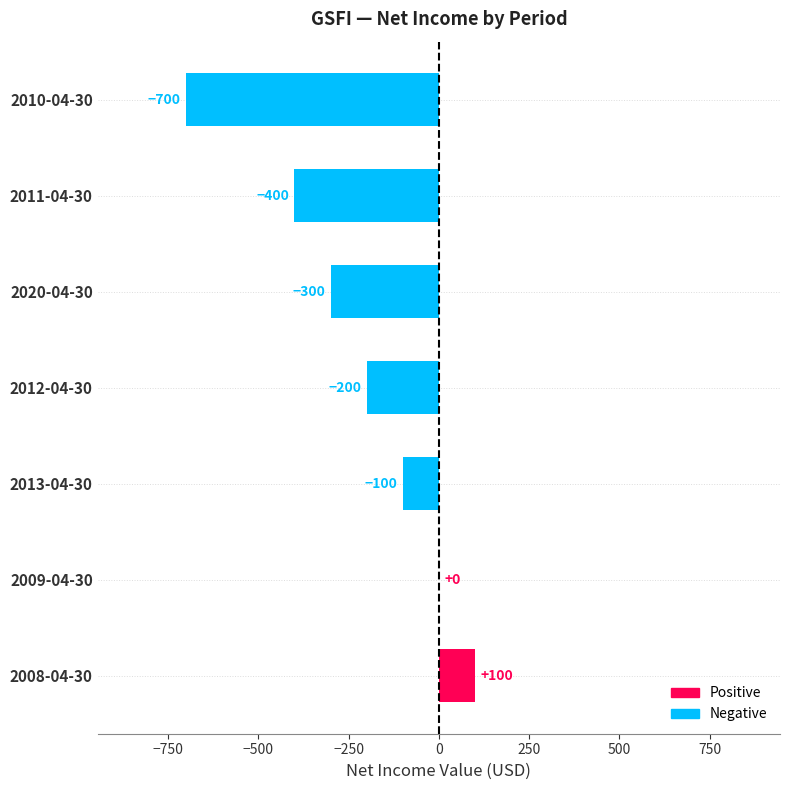

Reading bottom to top, list all the values displayed in this chart.

2008-04-30=100	2009-04-30=0	2013-04-30=-100	2012-04-30=-200	2020-04-30=-300	2011-04-30=-400	2010-04-30=-700